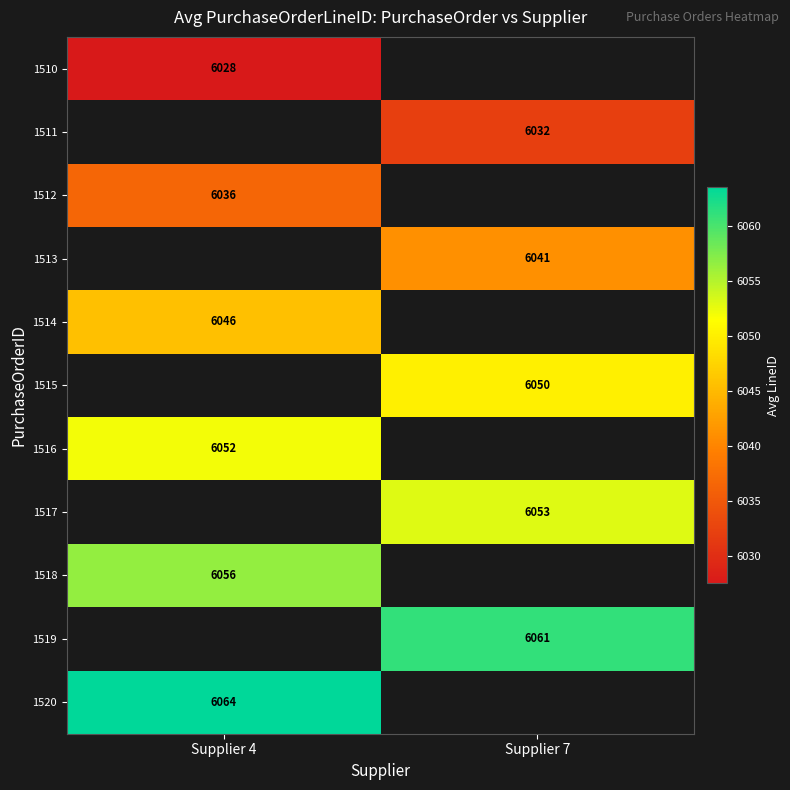

What is the greatest value displayed?

6063.5